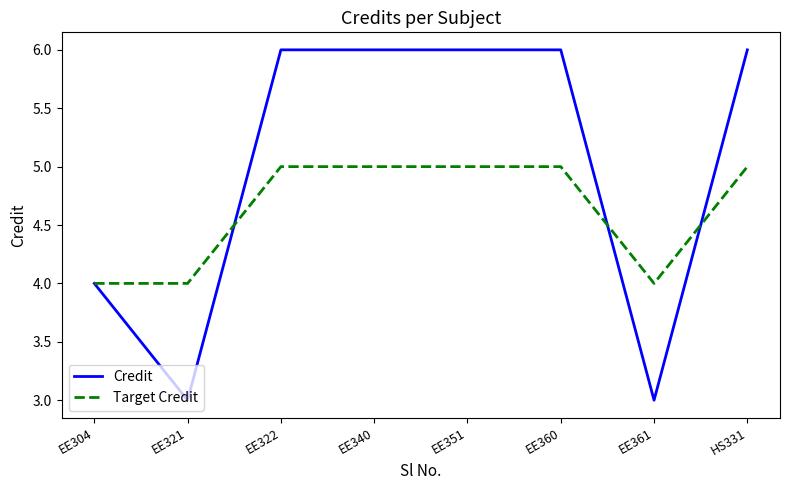

True or false: Credit has more than 2 points higher than both neighbors.

False